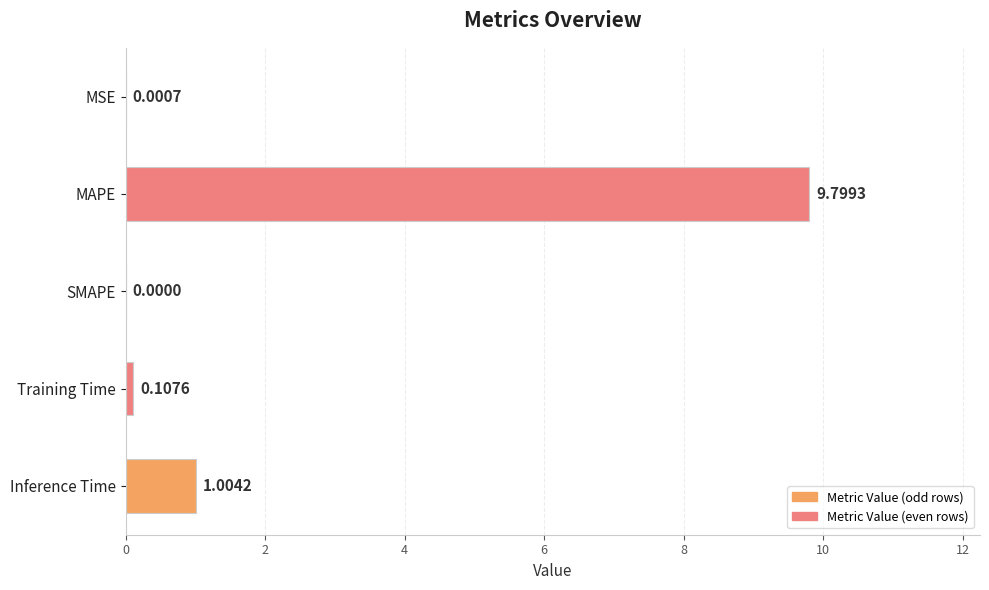

Which label corresponds to the largest value in the chart?

MAPE